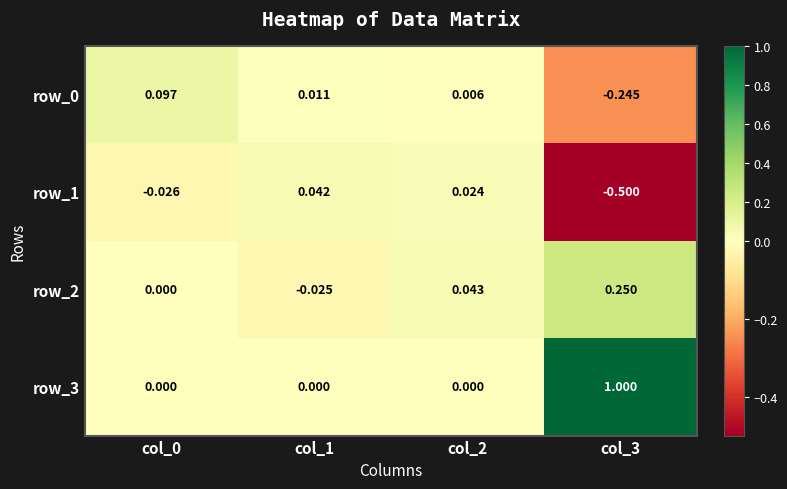

Is the value of row_2 at col_3 greater than the value of row_0 at col_2?

Yes